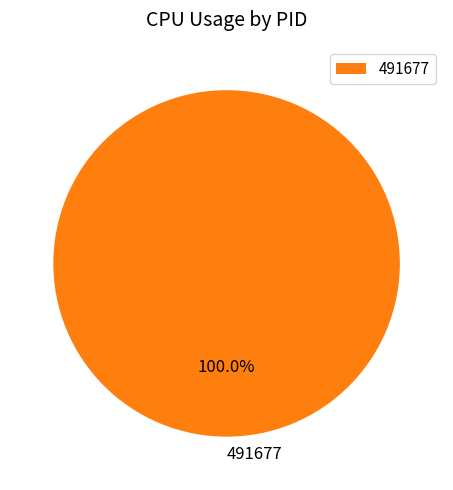

To the nearest percent, what portion does 491677 represent?

100%